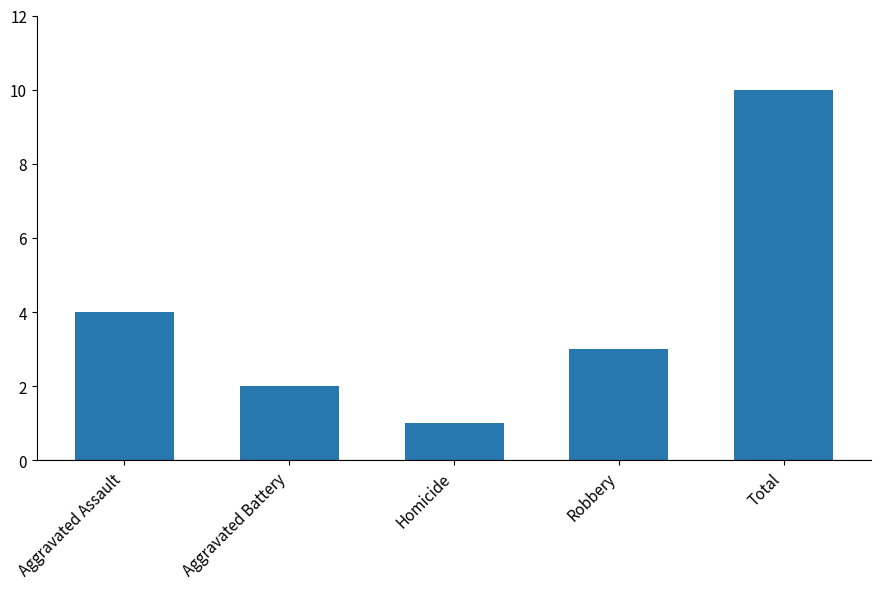

What is the change in value from Robbery to Total?

+7